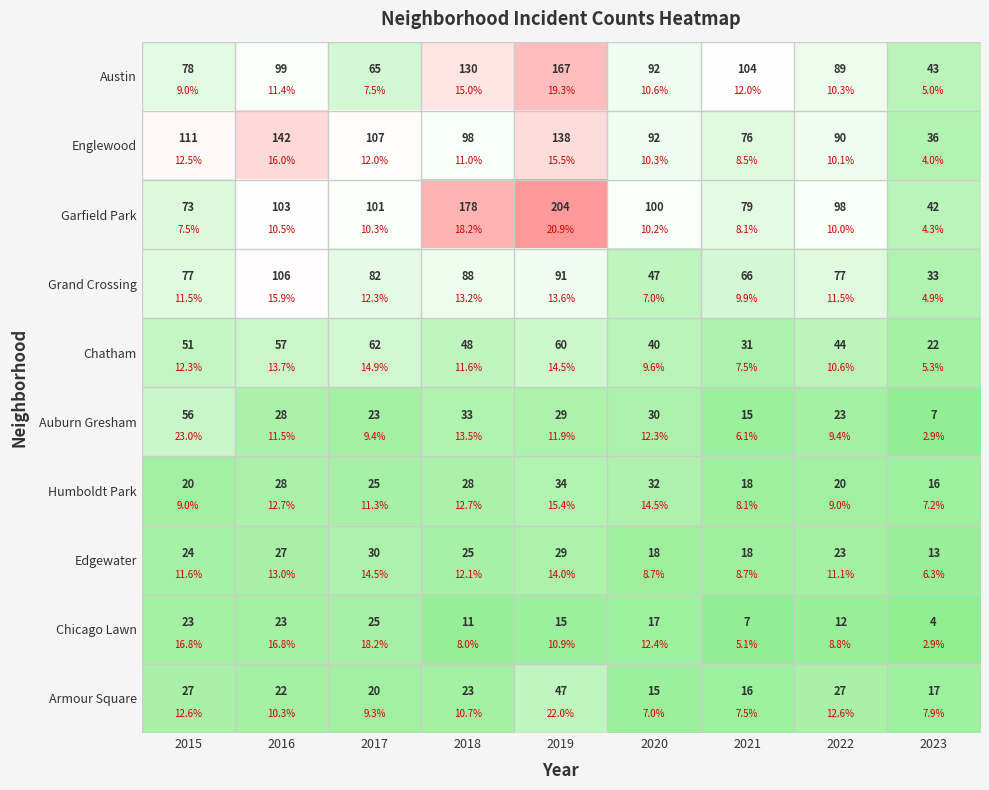

Between 2016 and 2017, which series saw the biggest shift?

Englewood